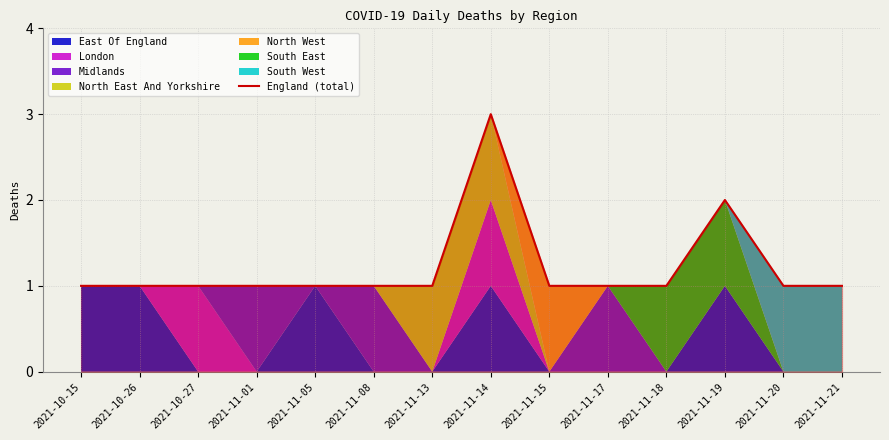

What is the approximate value at 2021-11-08?

1